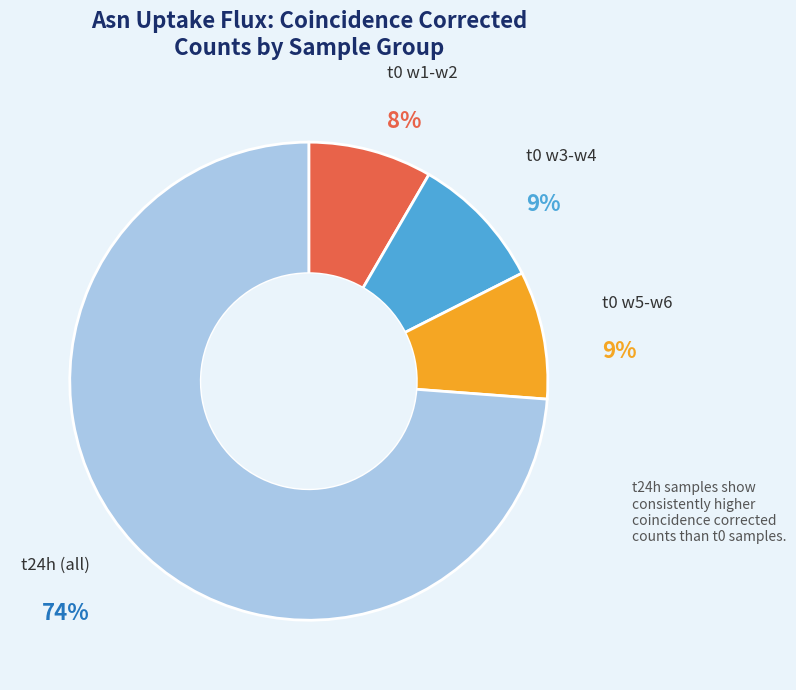

True or false: t0 w1-w2 accounts for 1% of the total.

False